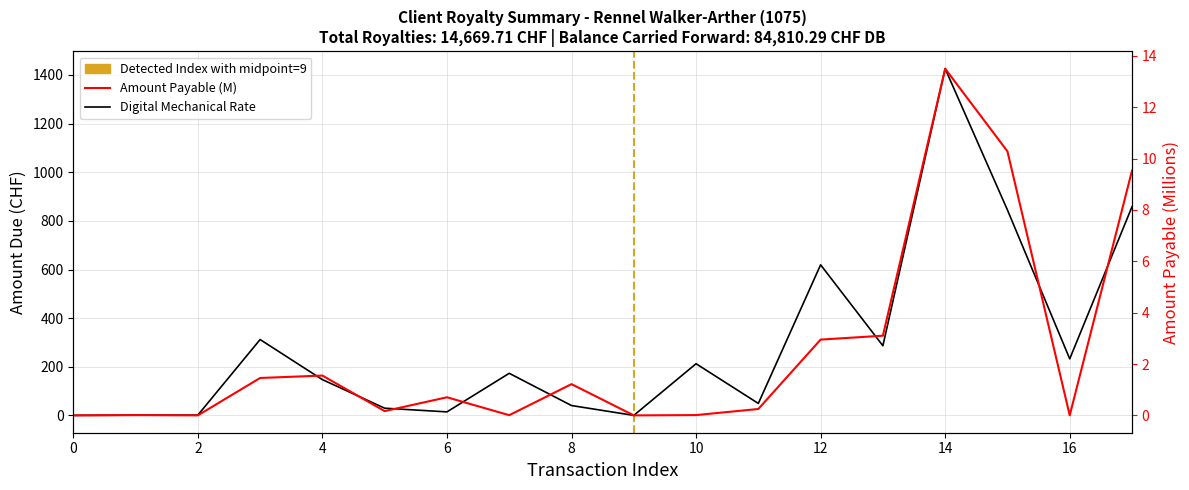

List the series in order of their peak value, highest first.

Digital Mechanical Rate, Amount Payable (M)